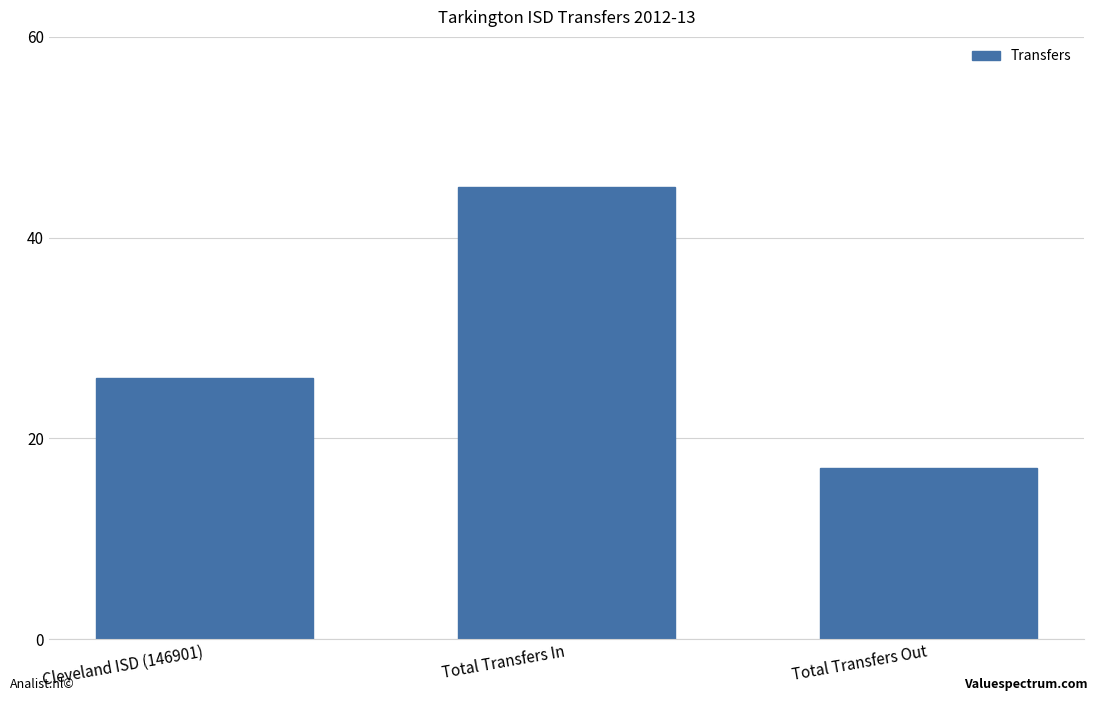

Rank the categories by value from lowest to highest.

Total Transfers Out, Cleveland ISD (146901), Total Transfers In